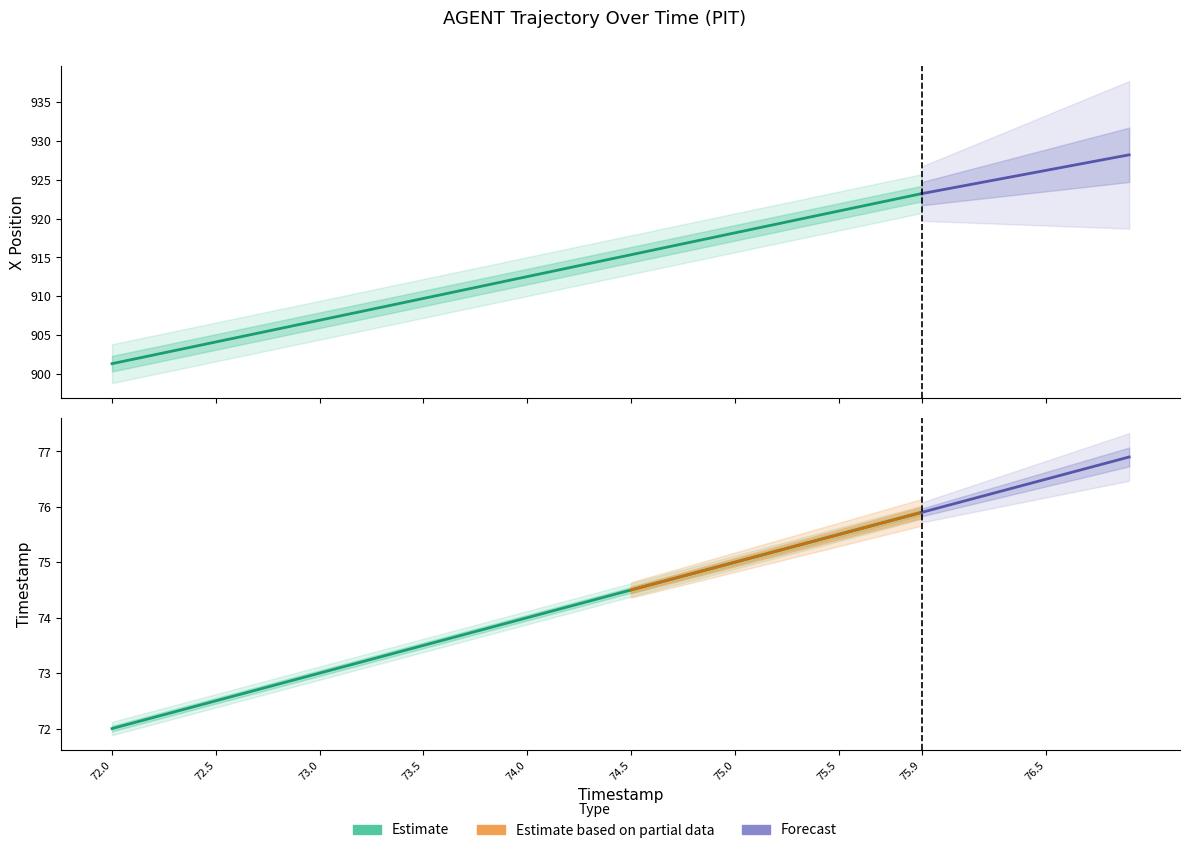

At which label does TIMESTAMP first exceed 74?

74.1